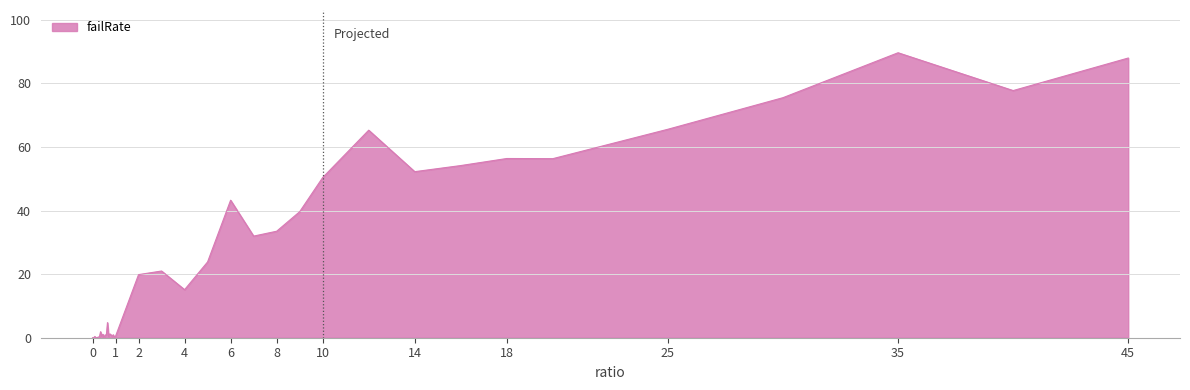

What is the difference between the maximum and minimum values?

89.6